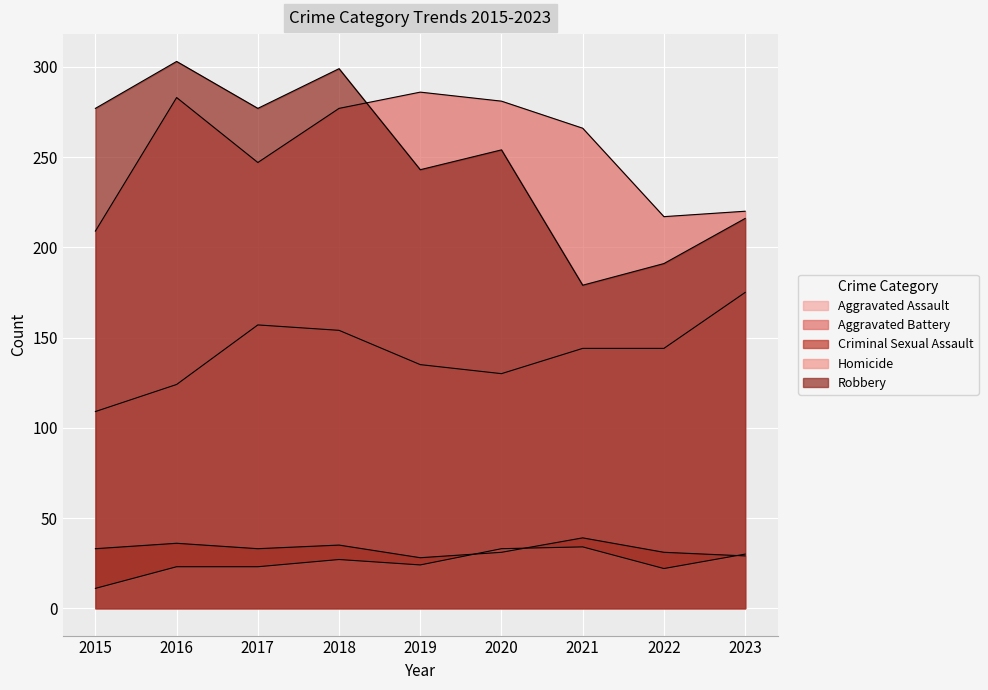

What are all the series names shown in the legend?

Aggravated Assault, Aggravated Battery, Criminal Sexual Assault, Homicide, Robbery